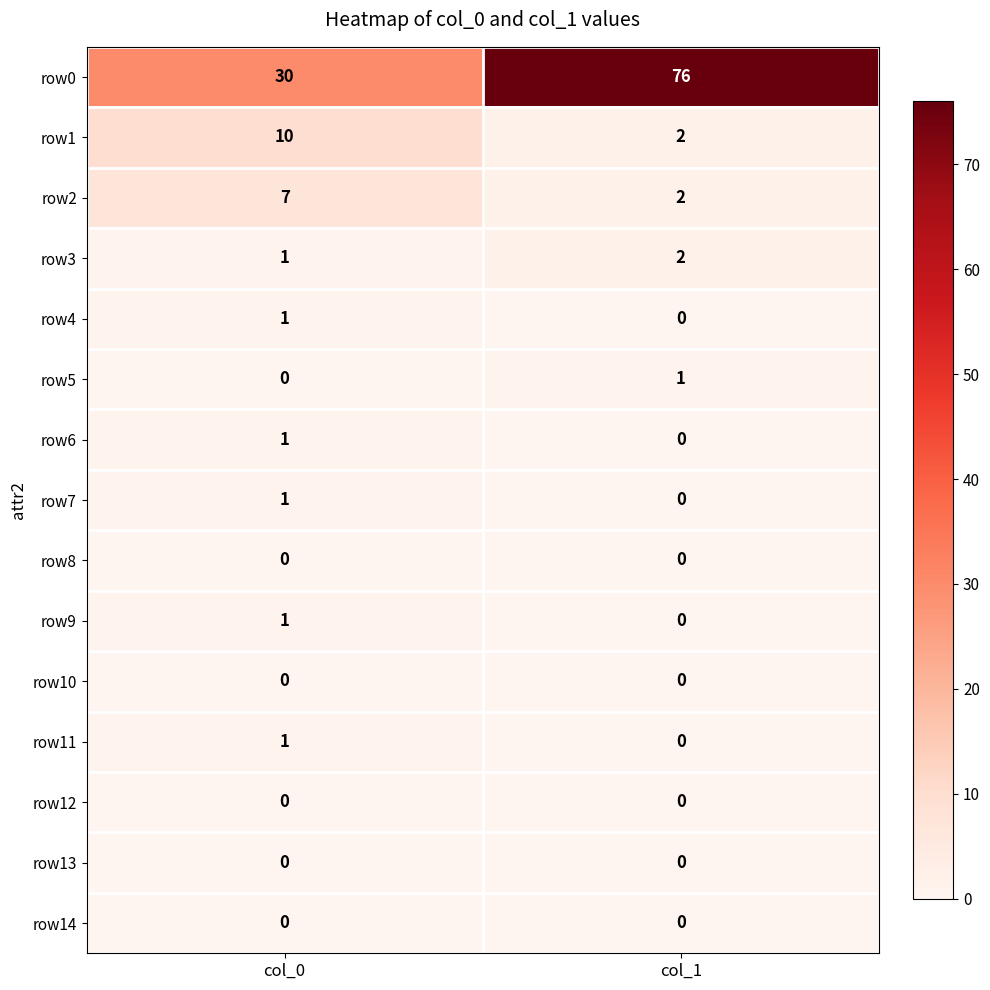

The row10 series shows 0 at col_1. True or false?

True